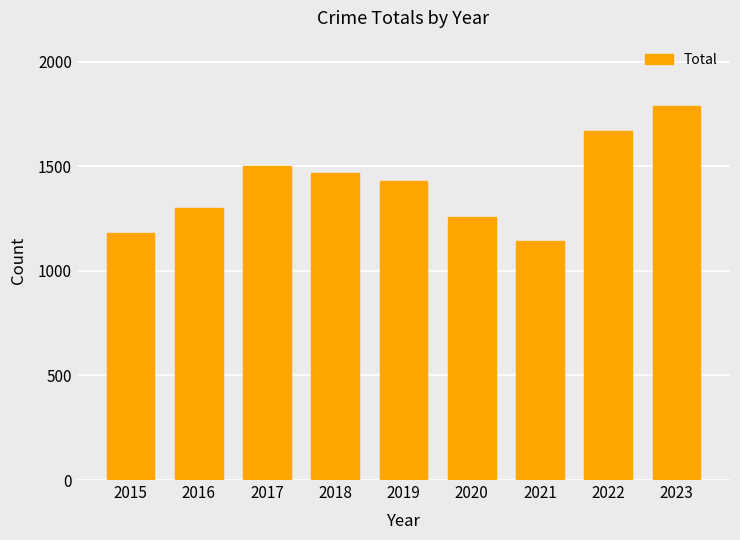

How many data points are less than 1427?

4